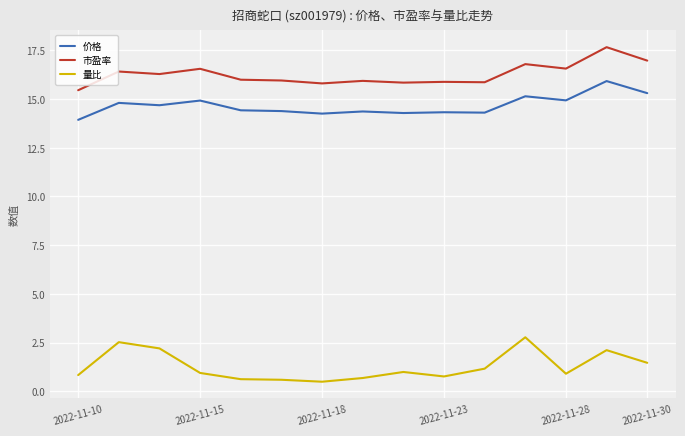

True or false: 市盈率 and 量比 cross at least once.

False